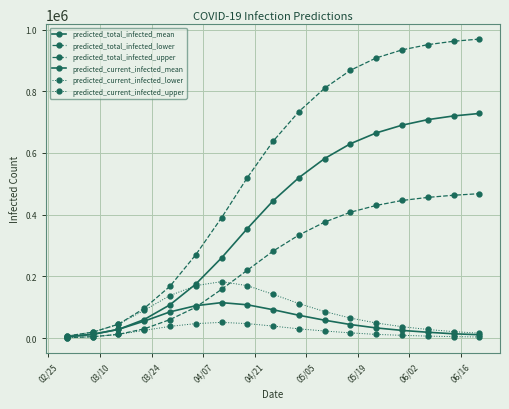

Is this an area chart (filled region under the line)?

No